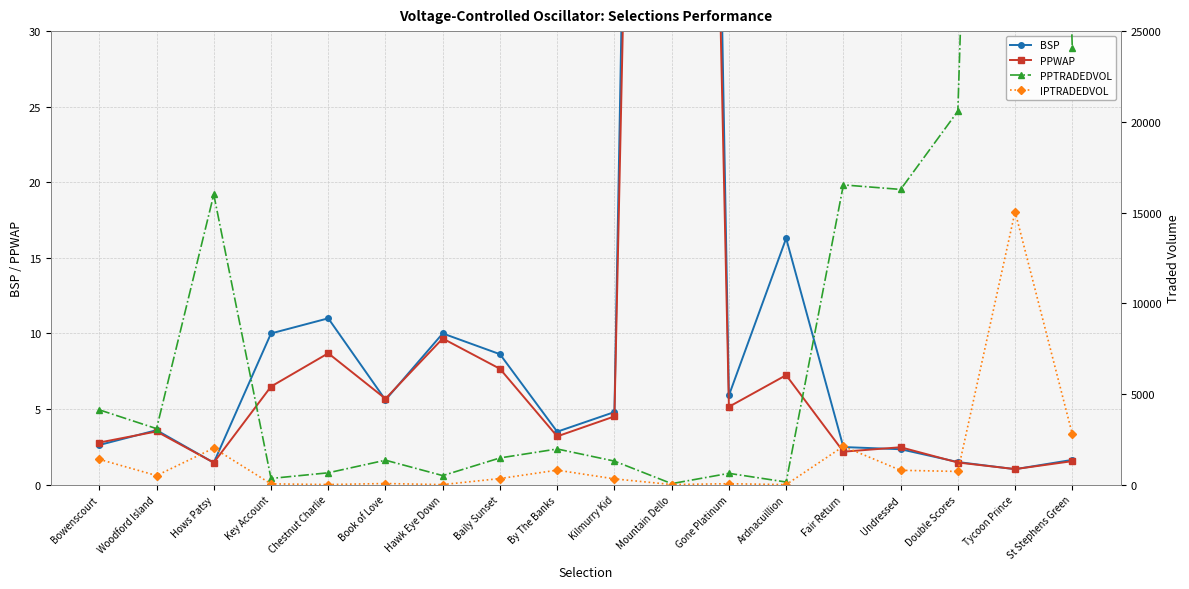

What is the difference between the second highest and minimum values in the BSP series?

15.3